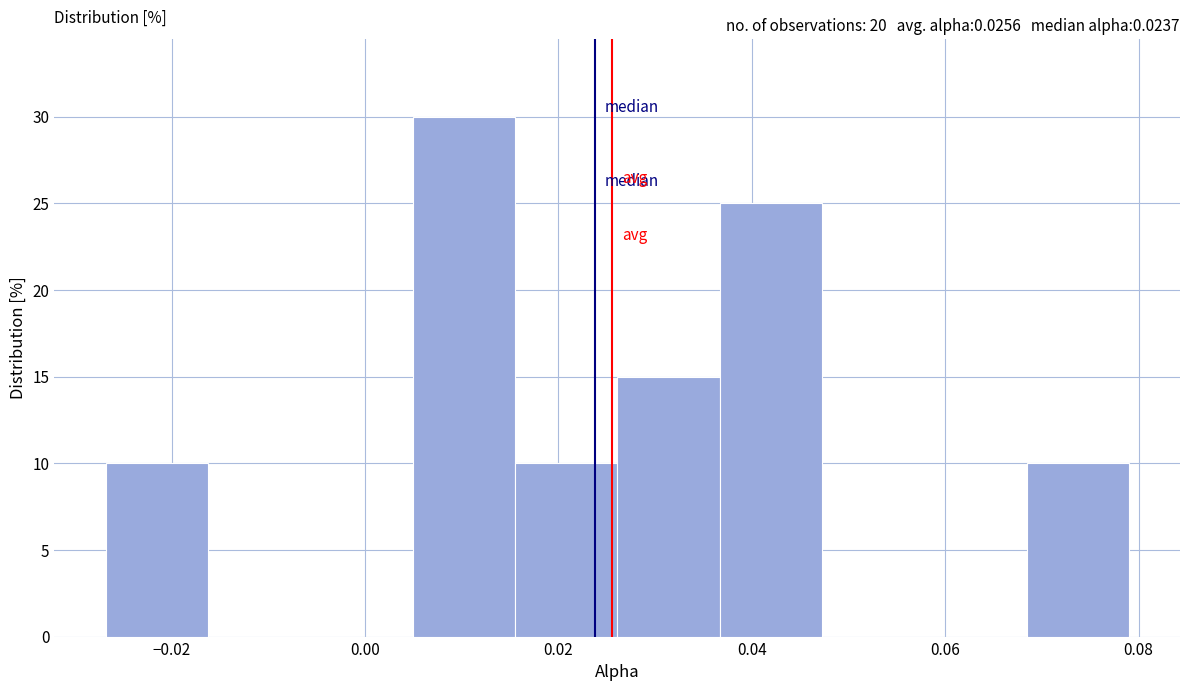

What is the height of the bar covering 0.016 to 0.026 on the x-axis? Neither the bar edges nor the heights are printed on the chart, so give them approximately, as read against the axes.

10